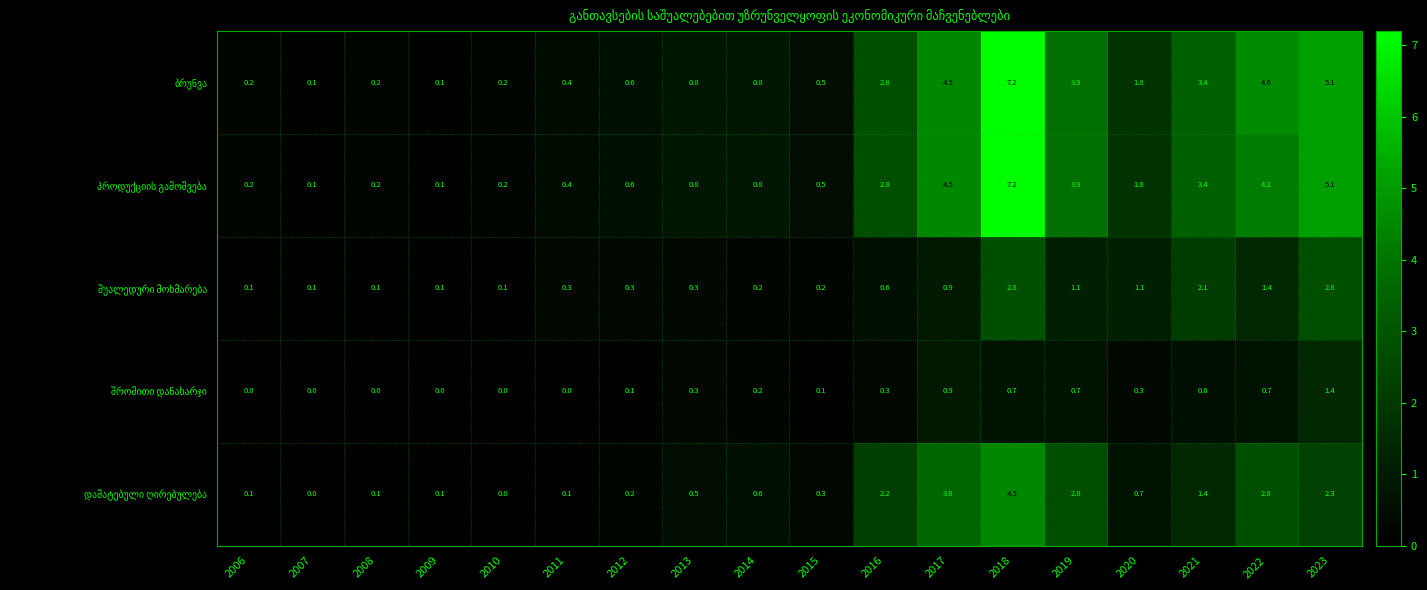

What is the total value across all series at 2008?

0.6